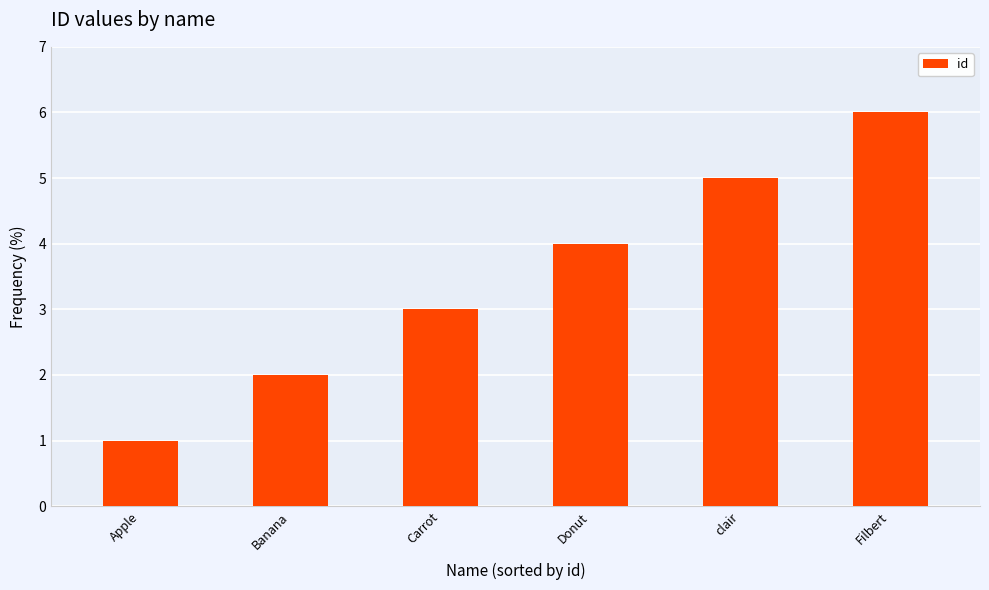

Rank the categories by value from lowest to highest.

Apple, Banana, Carrot, Donut, clair, Filbert